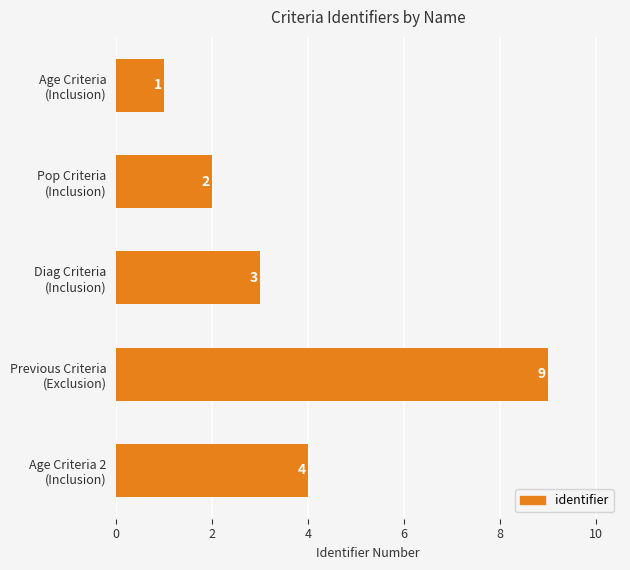

What is the difference between the second highest and minimum values?

3